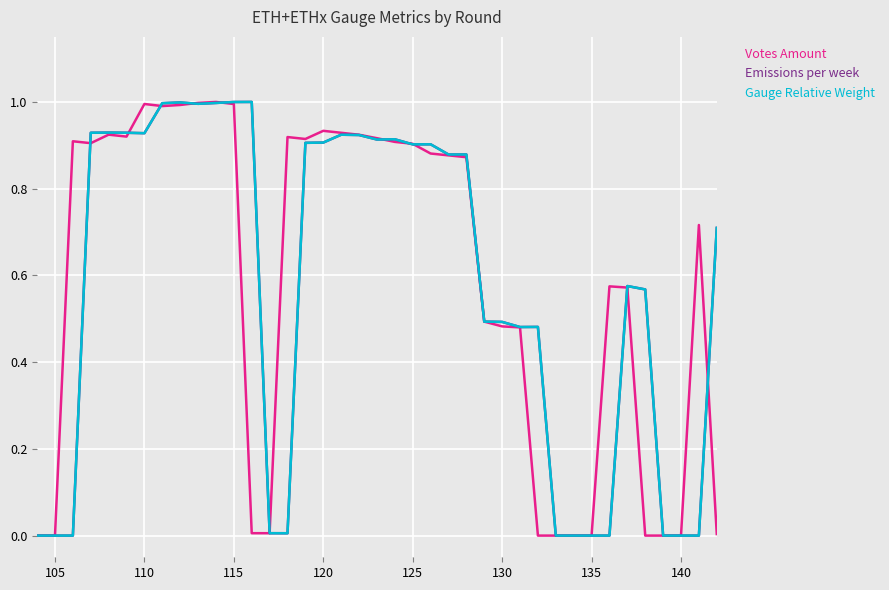

Does the chart have visible grid lines?

Yes